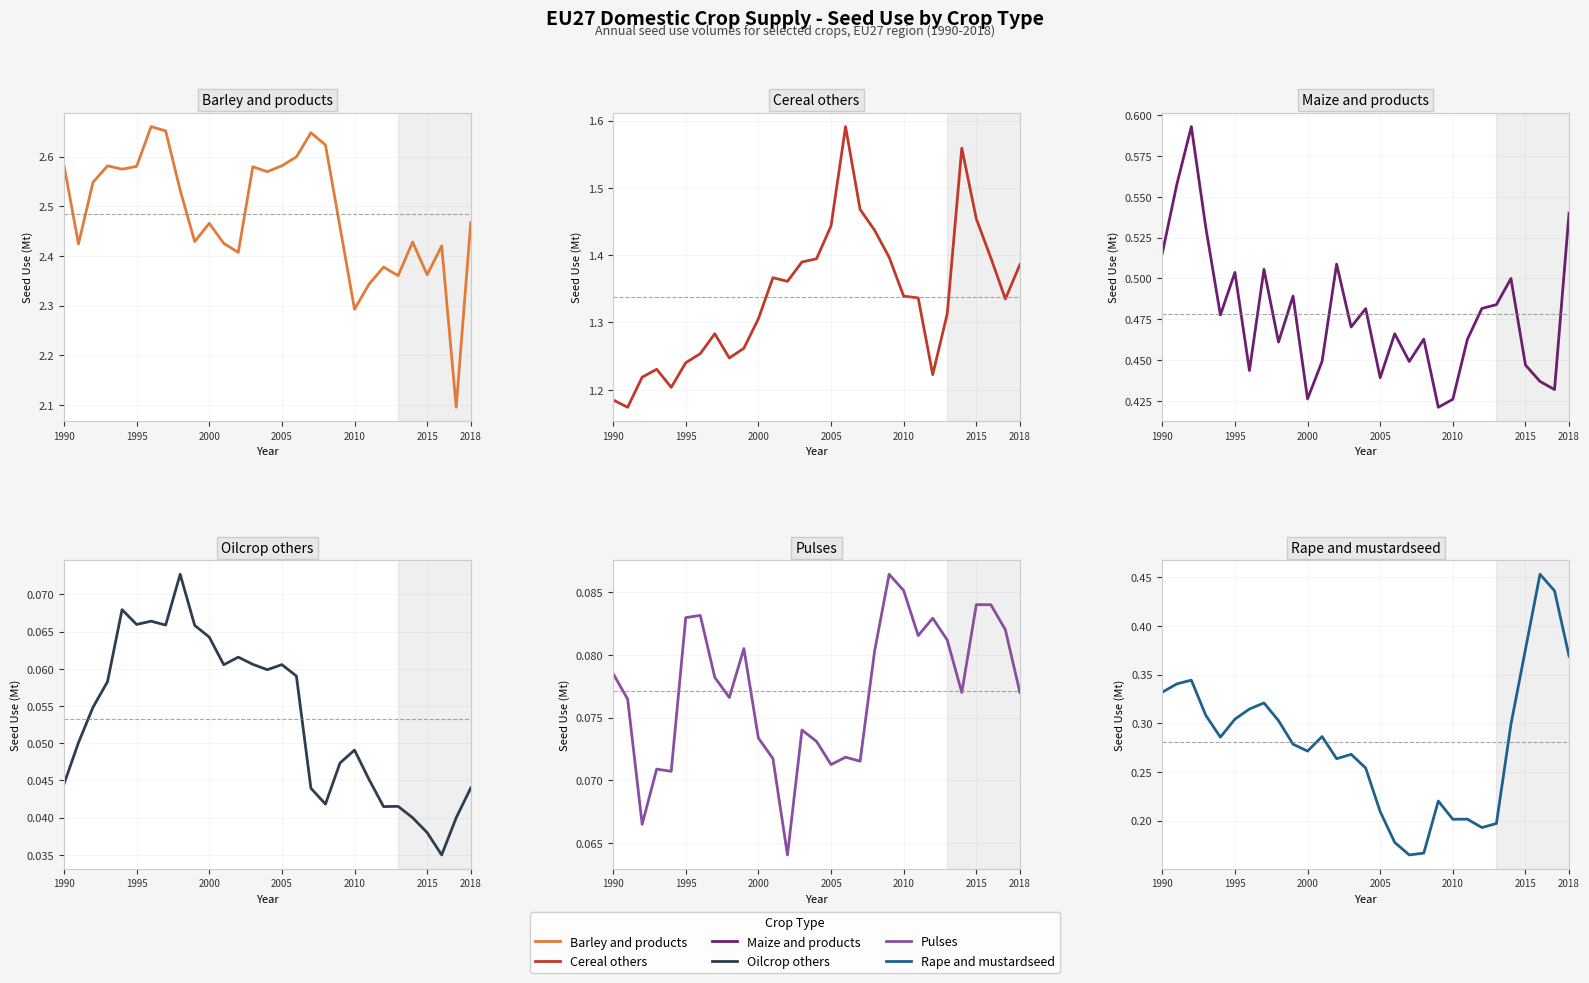

What is the sum of all Cereal others values?

38.8